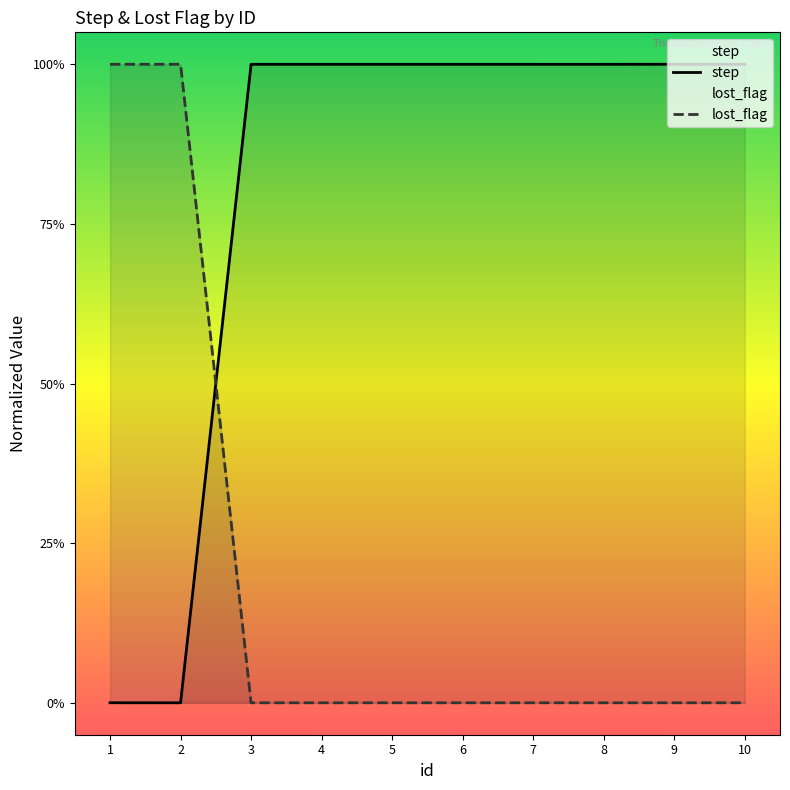

At which category is the sum across all series the highest?

1